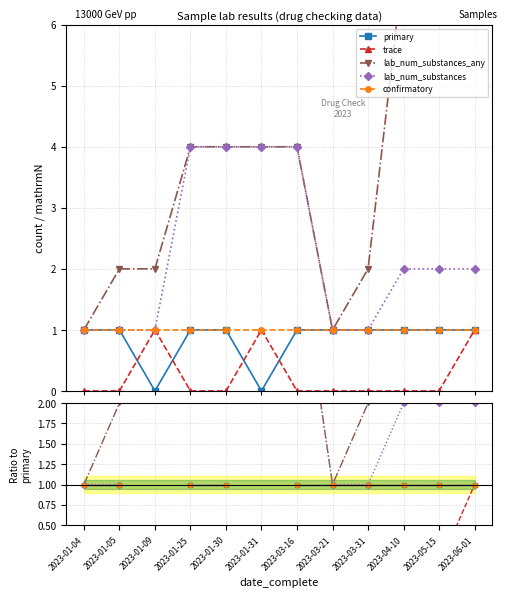

How many positive values does the lab_num_substances_any series have?

10